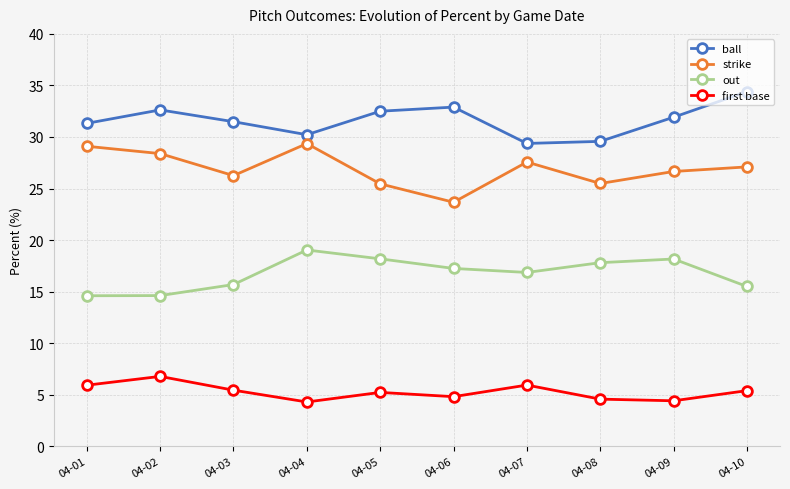

What is the difference between the highest and lowest values at 04-08?

25.0